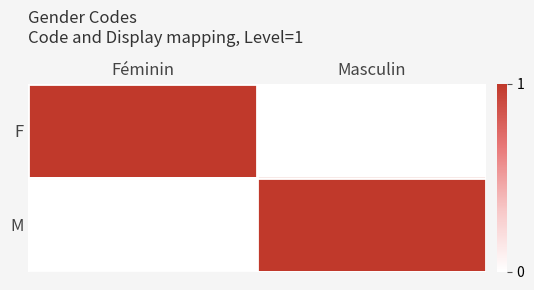

Which label corresponds to the smallest value in the chart?

Masculin